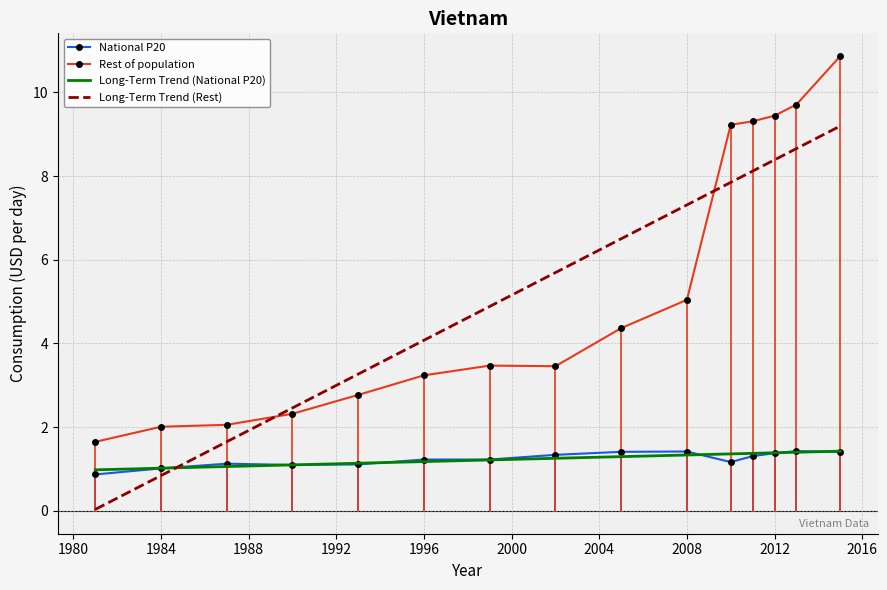

True or false: Rest of population and Long-Term Trend (National P20) cross at least once.

False